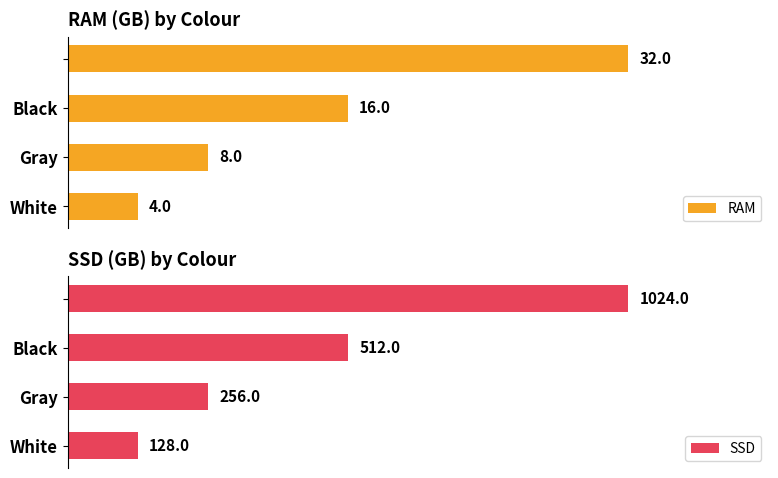

Where is SSD nearest to the value 576?

Black